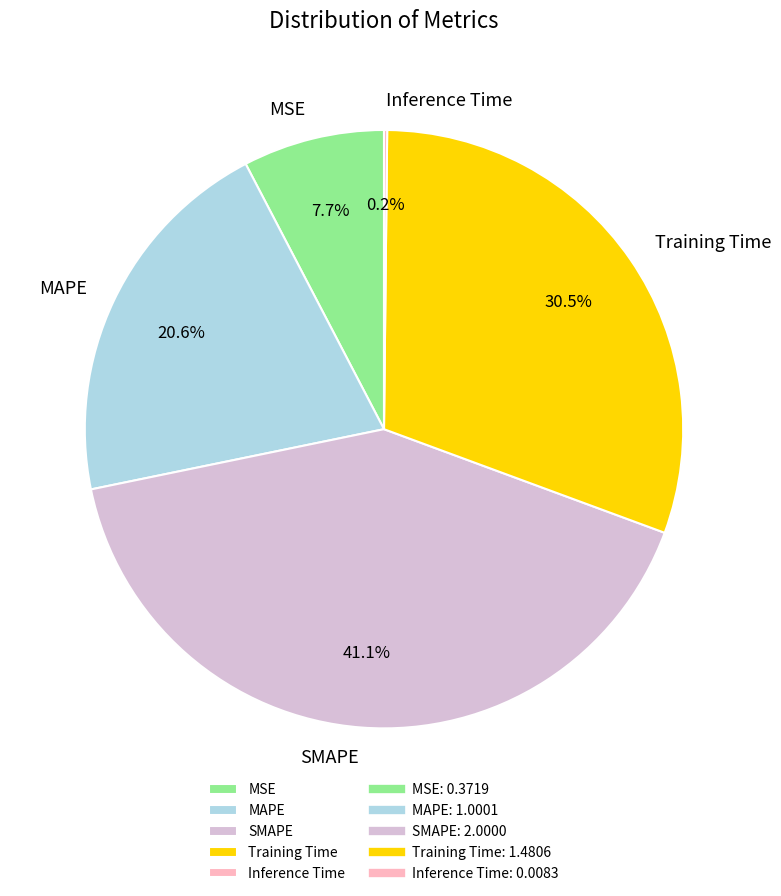

Which slice is the largest?

SMAPE